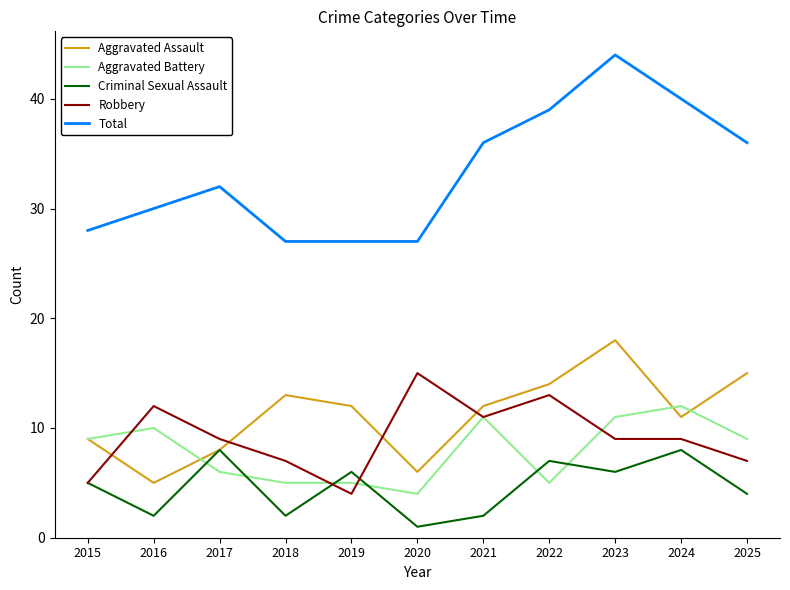

After their last crossing, which series has the higher values: Aggravated Battery or Aggravated Assault?

Aggravated Assault